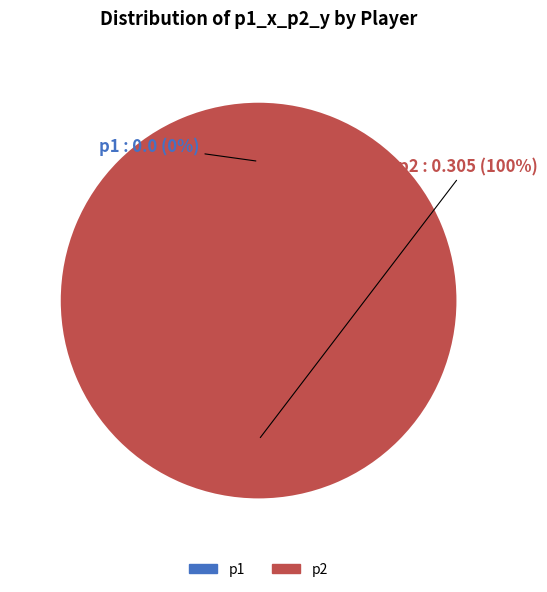

The p1 slice represents 0% of the pie. True or false?

True